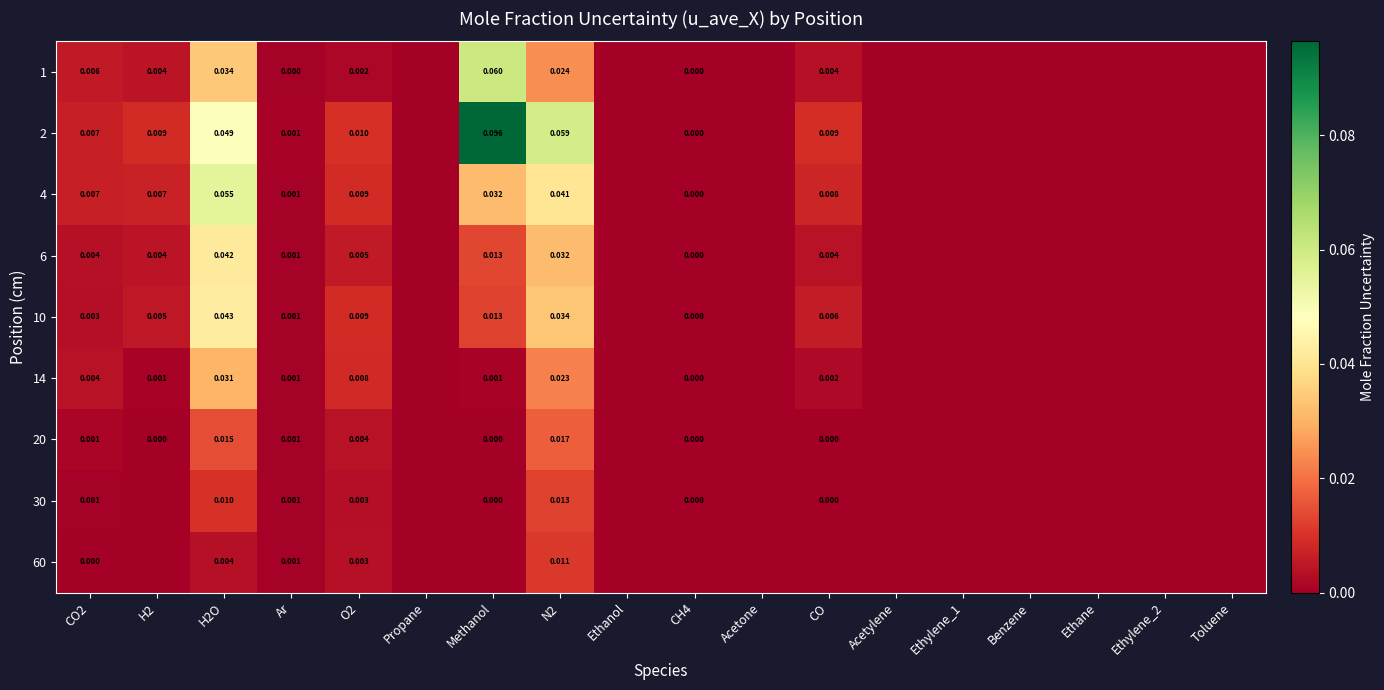

At how many categories does at least one series exceed 0?

9